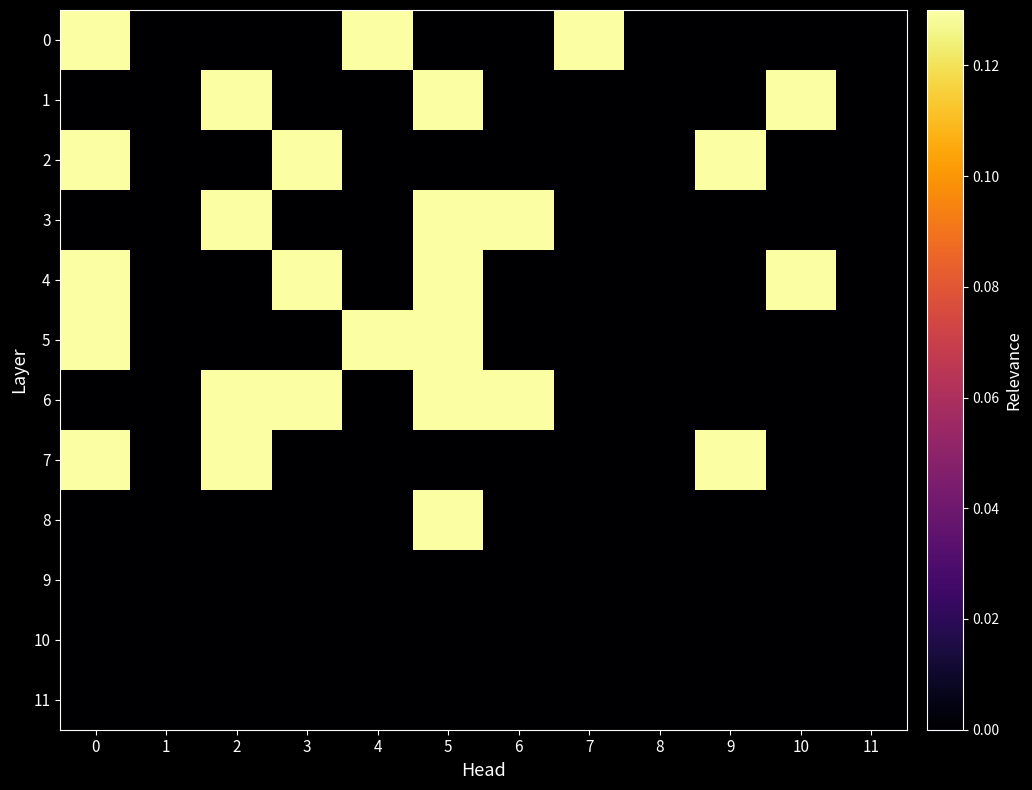

How many distinct data groups are displayed?

12